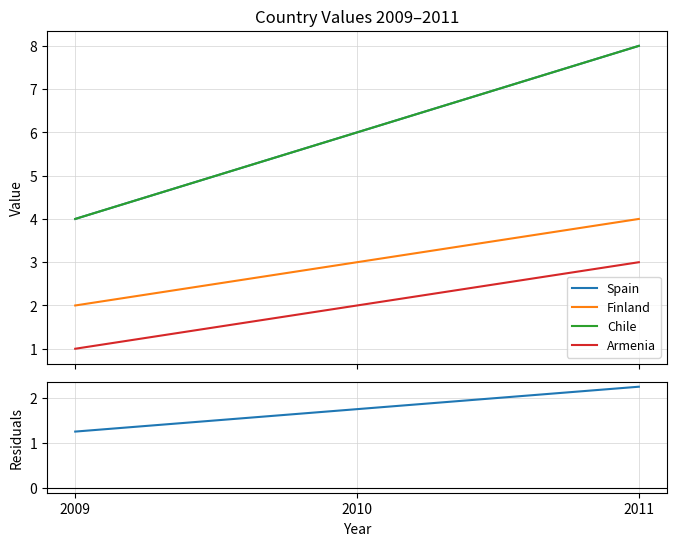

Reading left to right, transcribe all the data shown in this chart.

Spain: 2009=1.2	2010=1.8	2011=2.2
Finland: 2009=2.0	2010=3.0	2011=4.0
Chile: 2009=4.0	2010=6.0	2011=8.0
Armenia: 2009=1.0	2010=2.0	2011=3.0